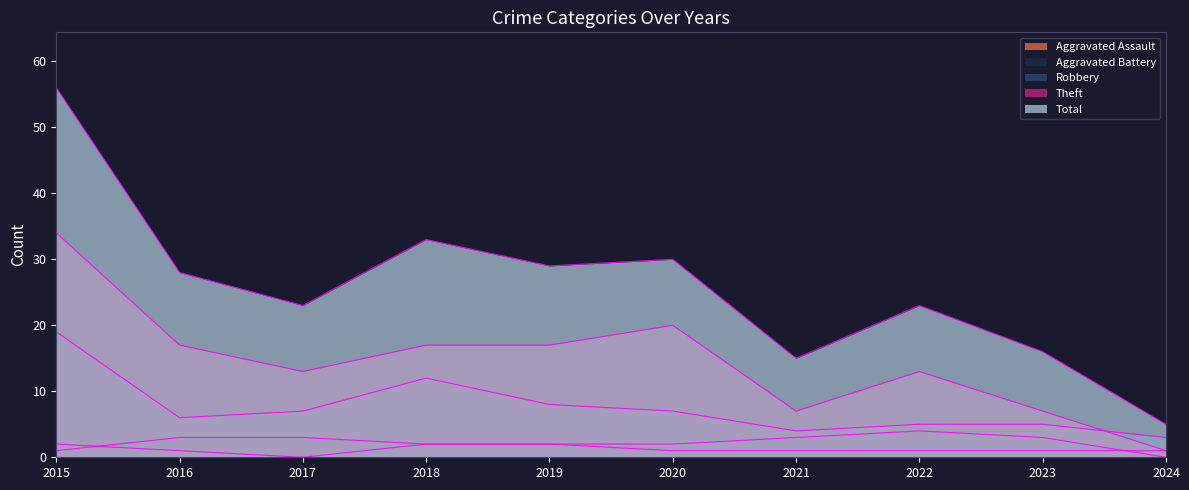

True or false: Theft and Total cross at least once.

False